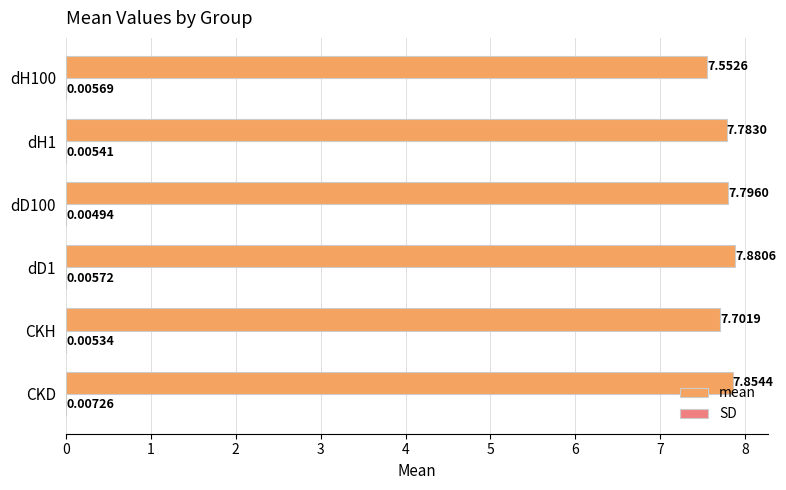

Between CKH and dH100, which series saw the biggest shift?

mean